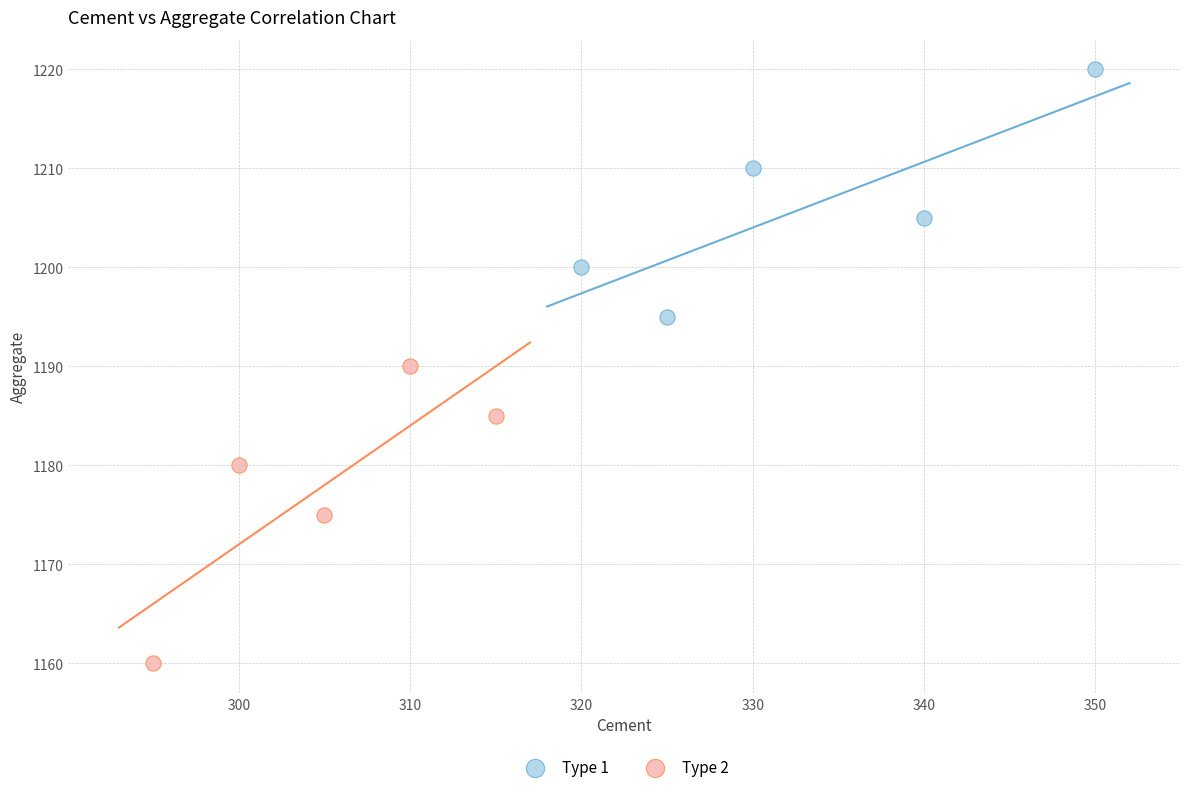

Which series contains the highest Y value?

Type 1